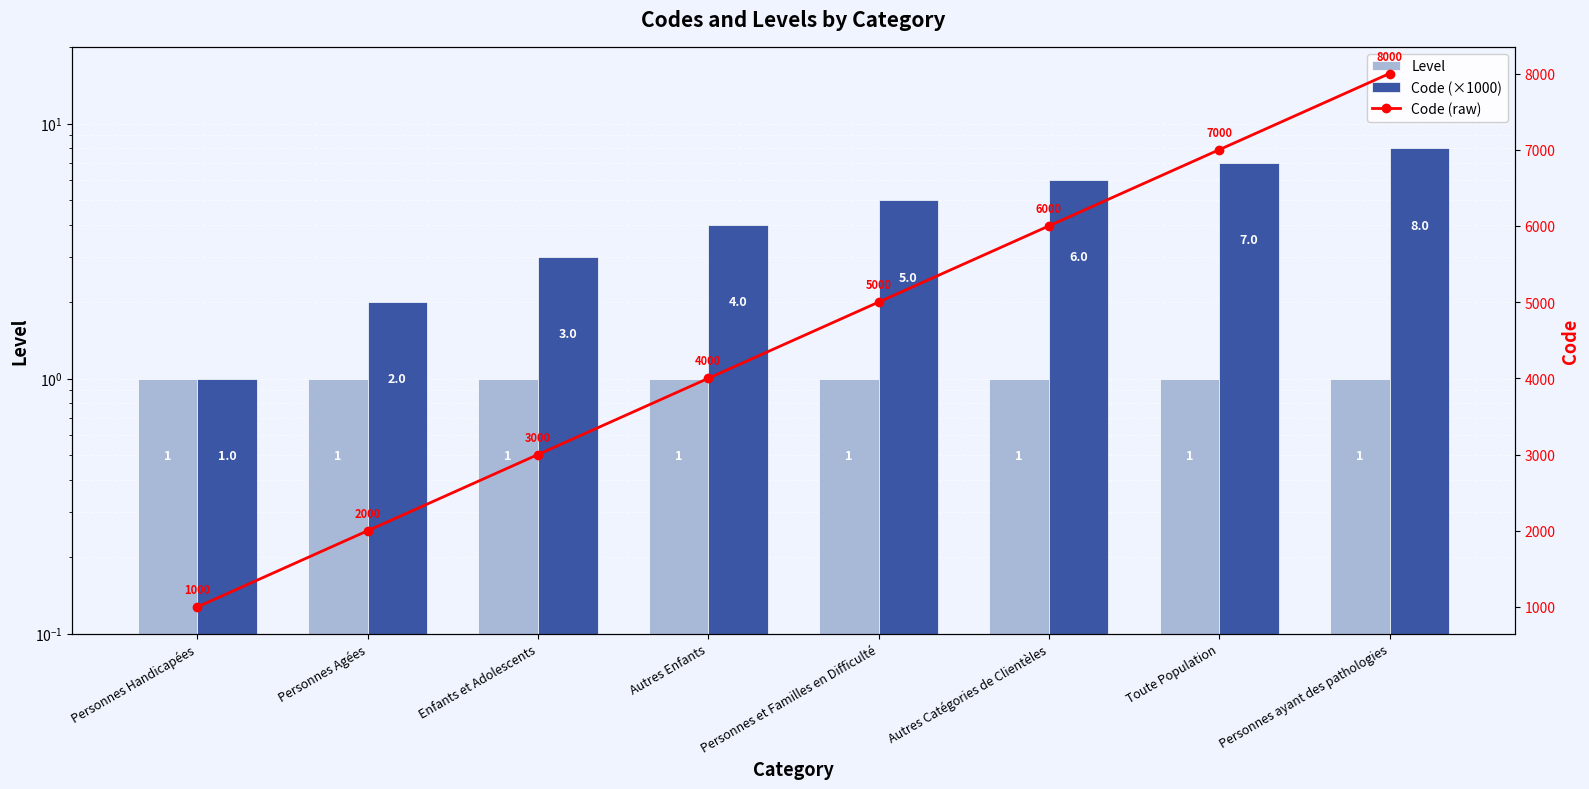

What is the greatest value displayed?

8000